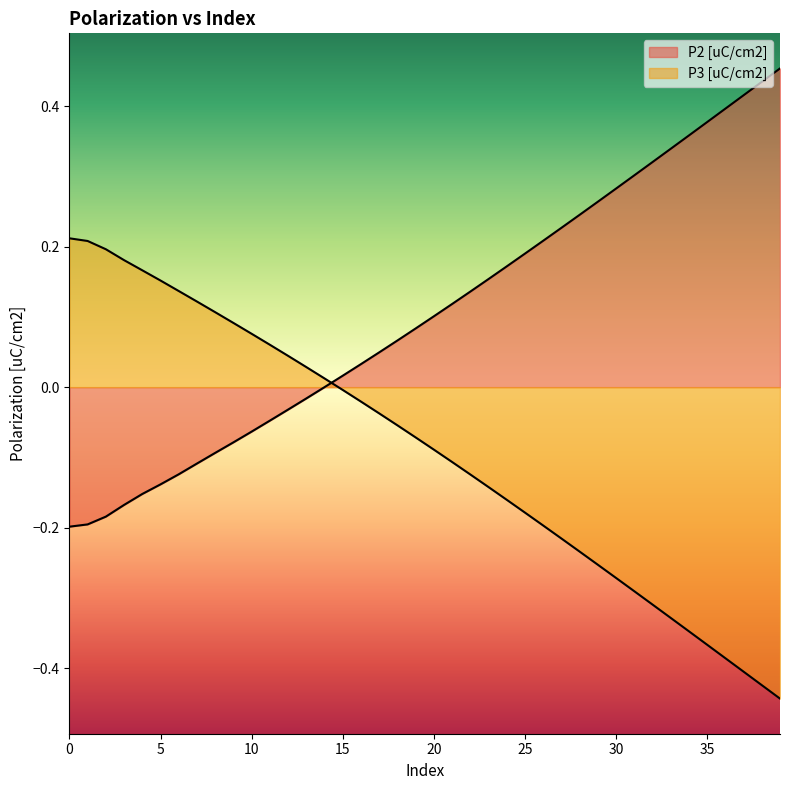

The P2 [uC/cm2] series shows 0.4 at 32. True or false?

False